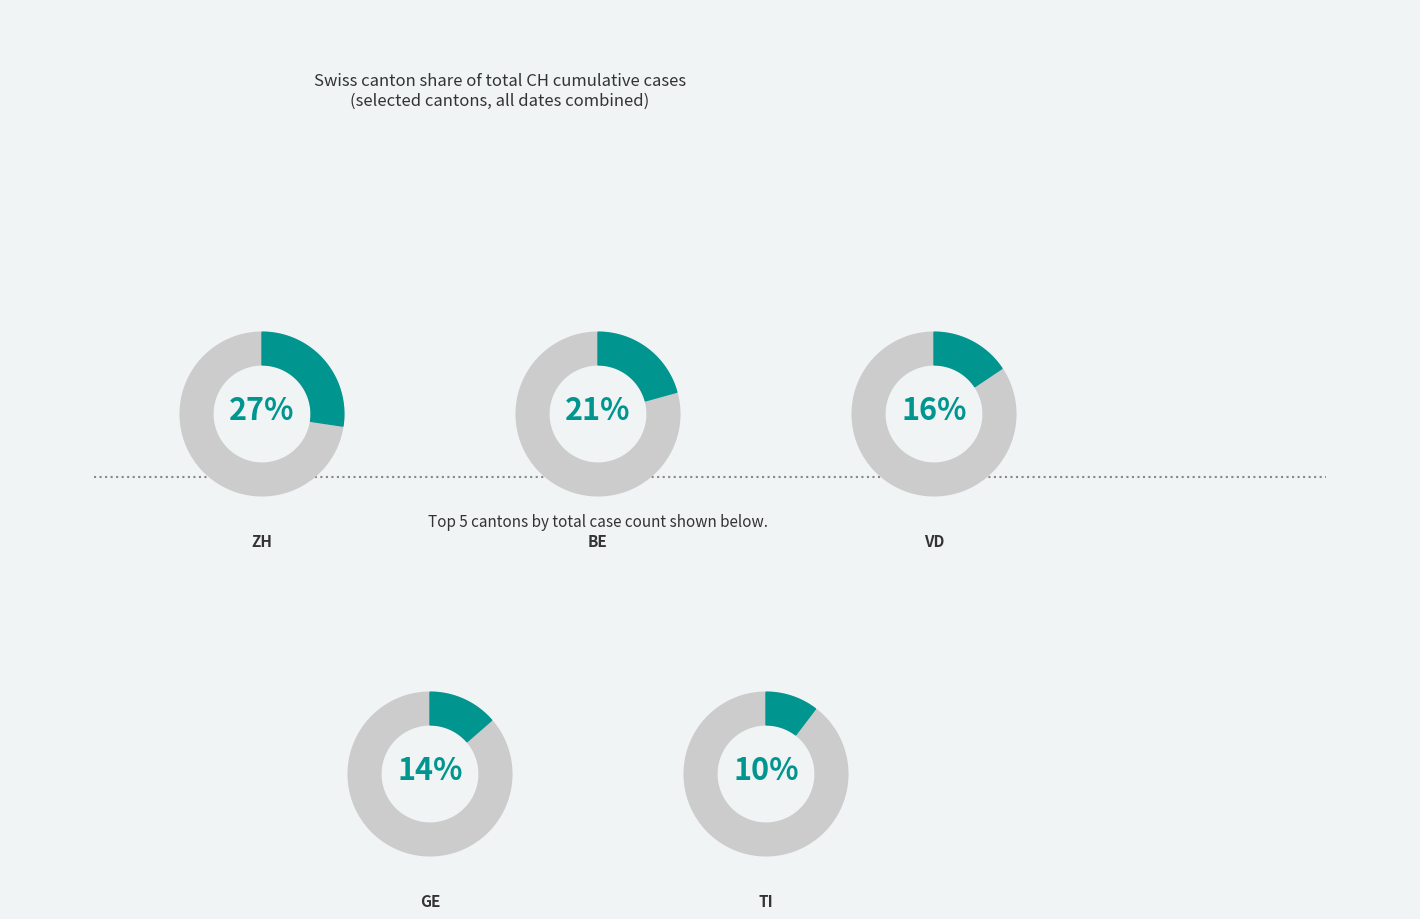

Is it true that ZH is 38% of the pie?

False